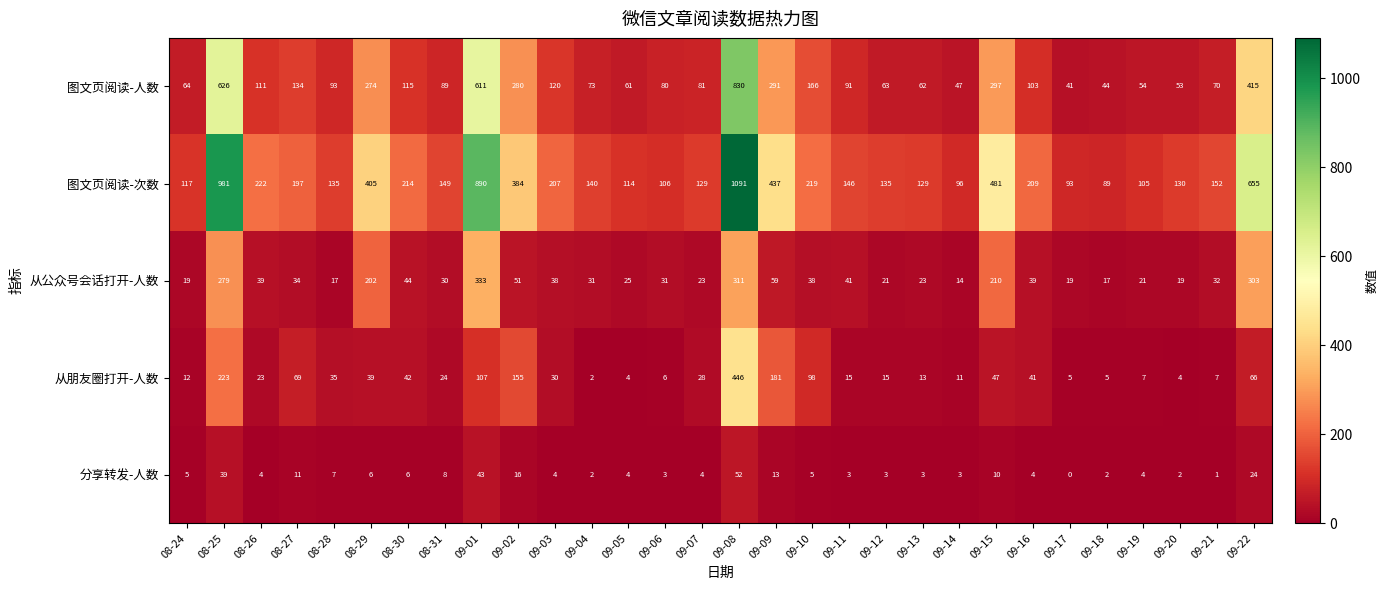

What is the sum of the 从朋友圈打开-人数 values at 08-24 and 09-03?

42